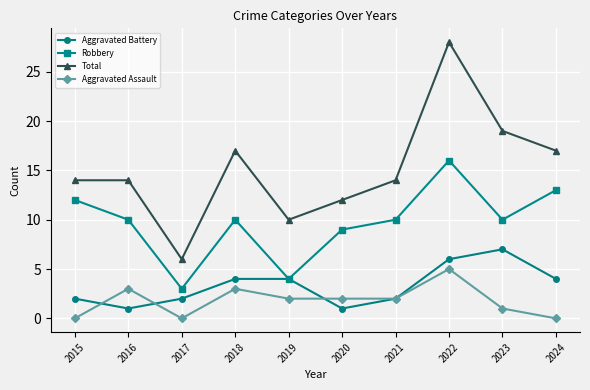

What is the difference between the second highest and minimum values in the Aggravated Assault series?

3